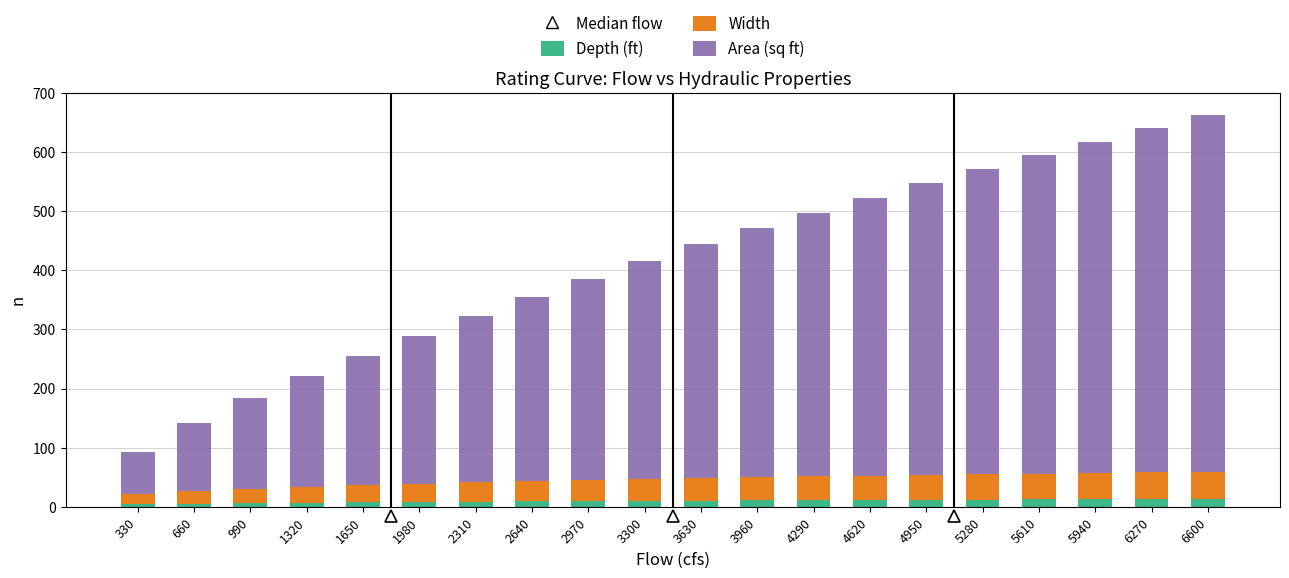

True or false: Depth (ft) has a value of 9.6 at 2970.

True